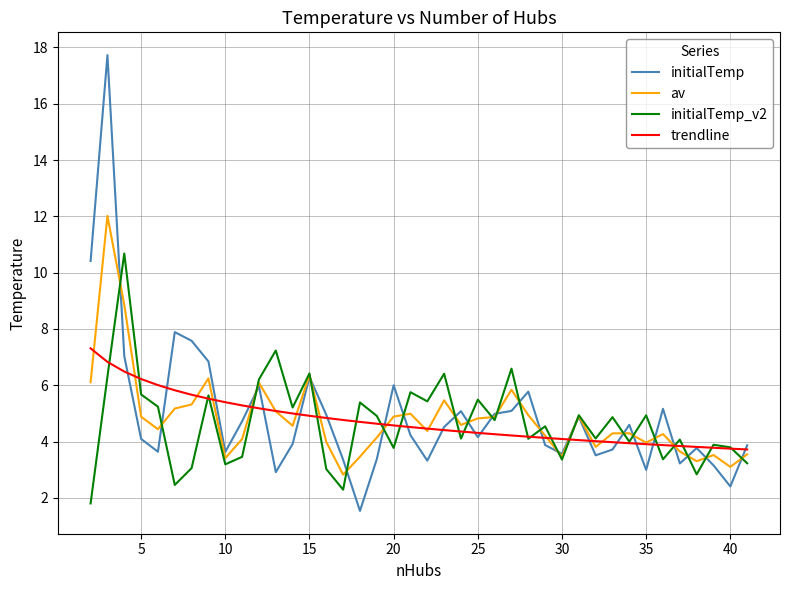

Rank the series by their average value, from lowest to highest.

initialTemp_v2, trendline, av, initialTemp